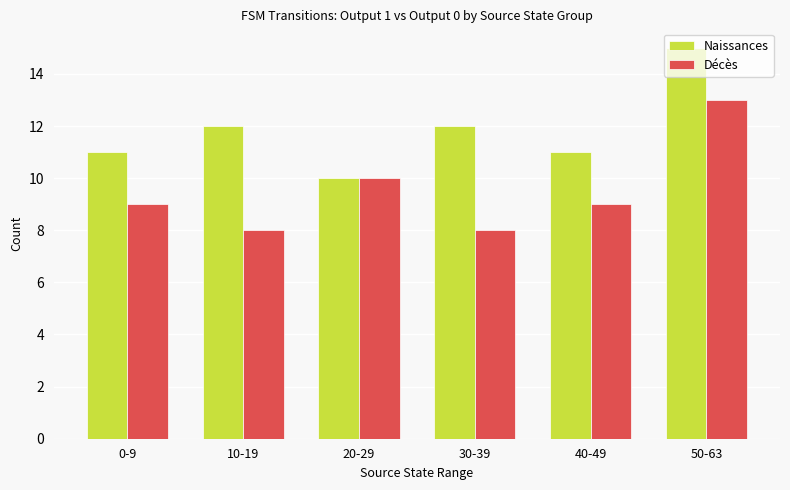

What is the sum of the Naissances values at 40-49 and 50-63?

26